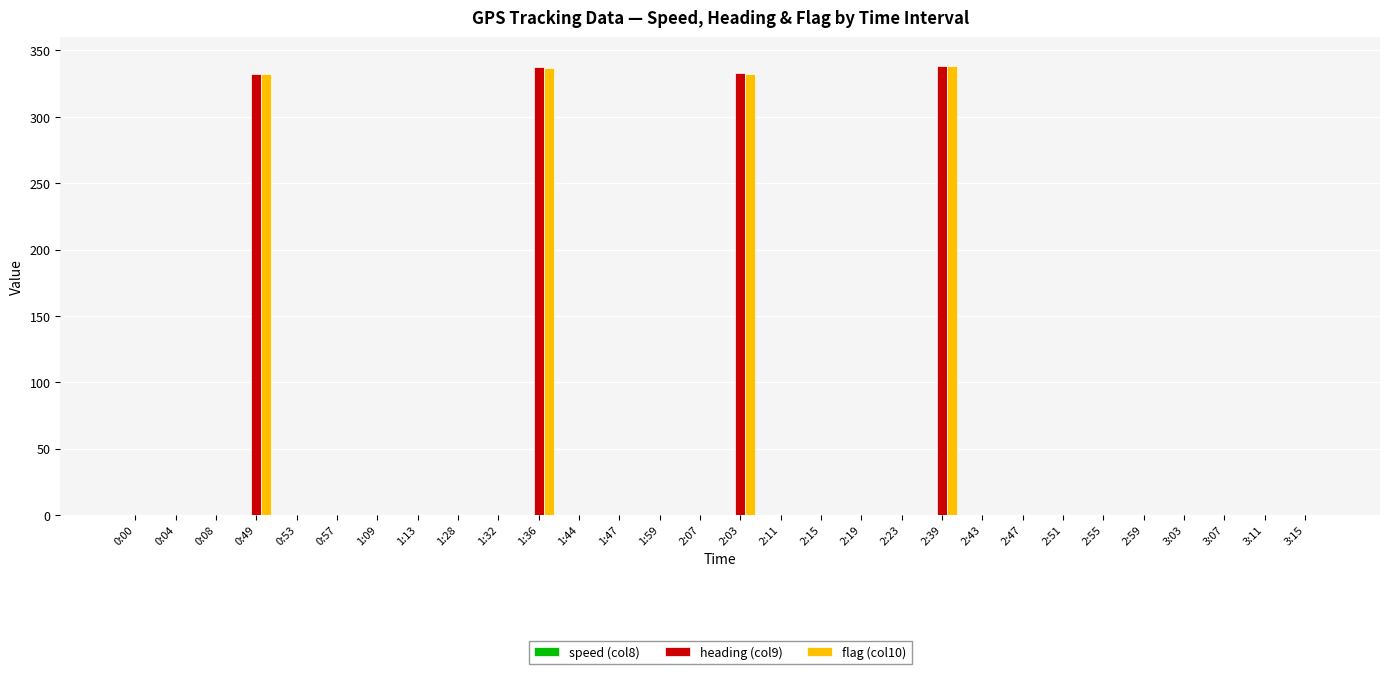

True or false: heading (col9) has a value of 0.0 at 2:19.

True